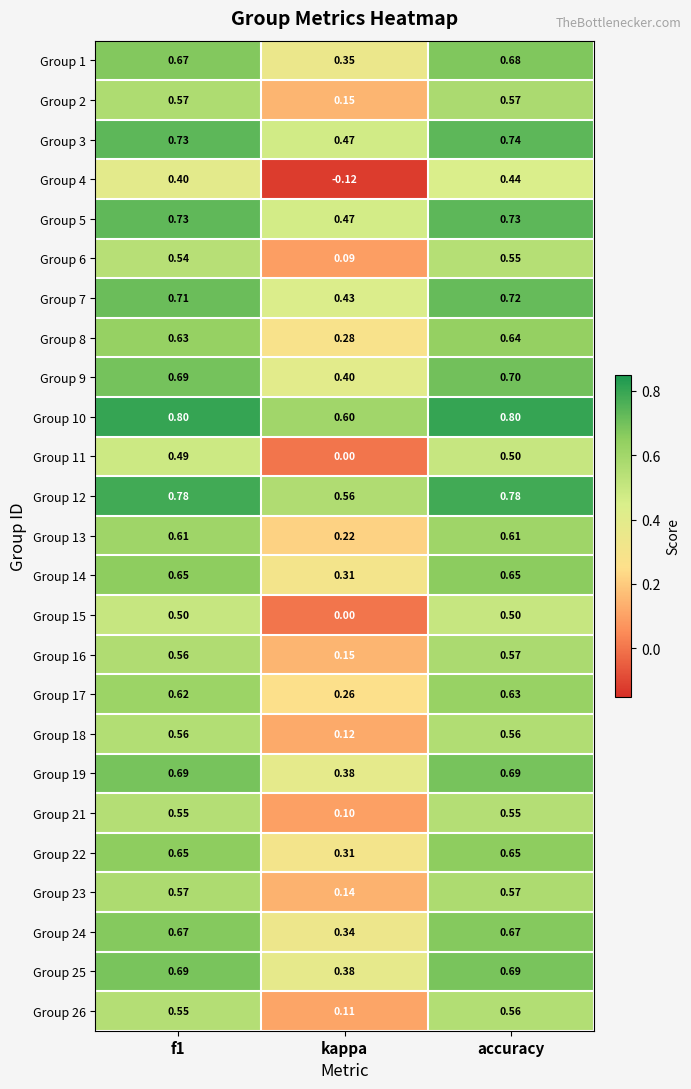

Which label corresponds to the smallest value in the chart?

kappa